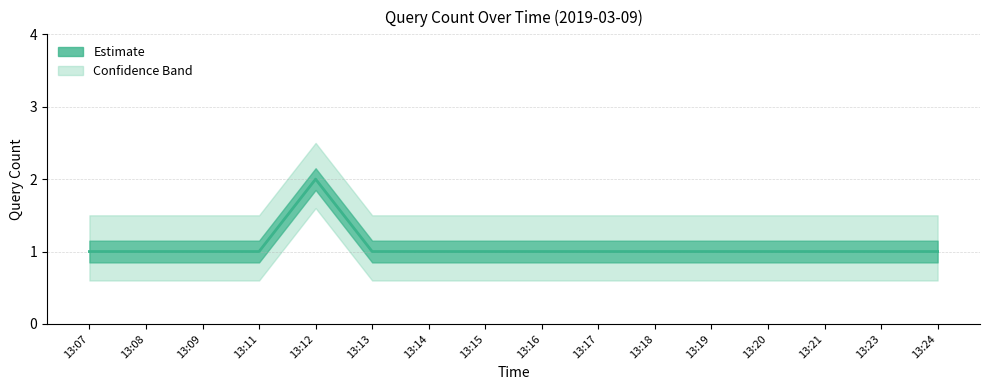

How many lines are shown in the chart?

1